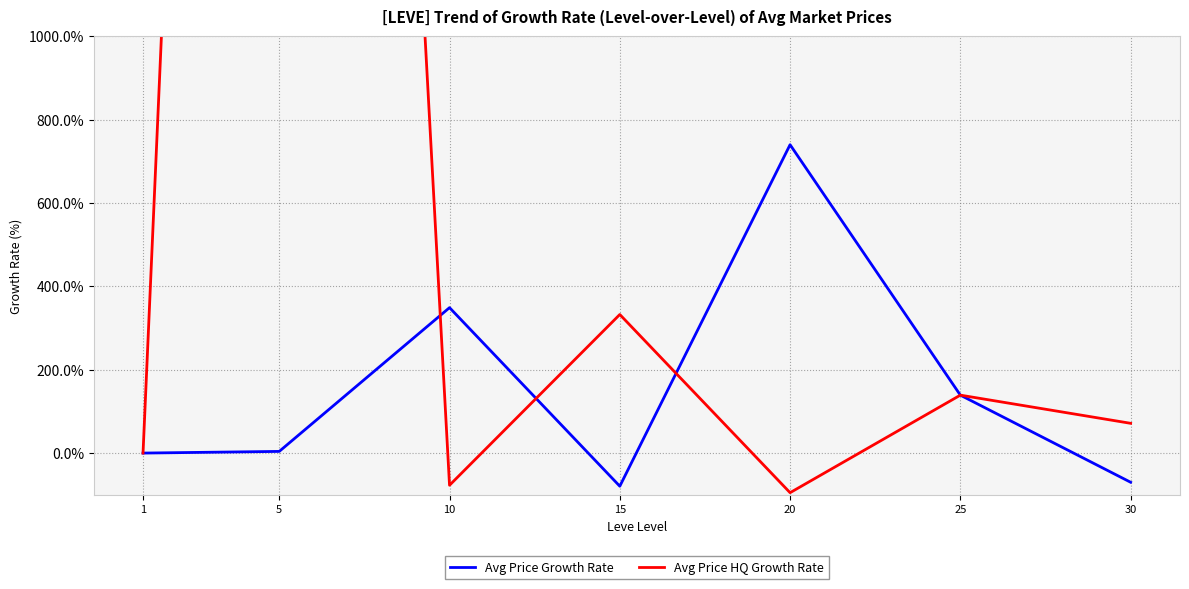

Between 20 and 10, which is larger?

20